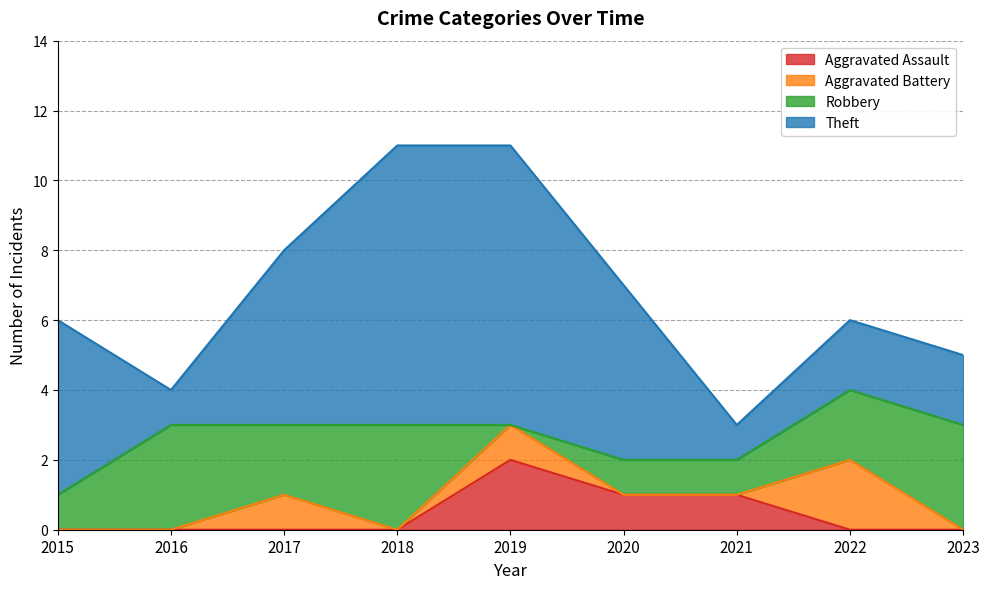

How many positive values does the Robbery series have?

8